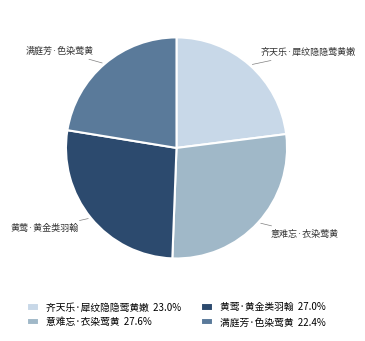

Which slice is the largest?

意难忘·衣染莺黄